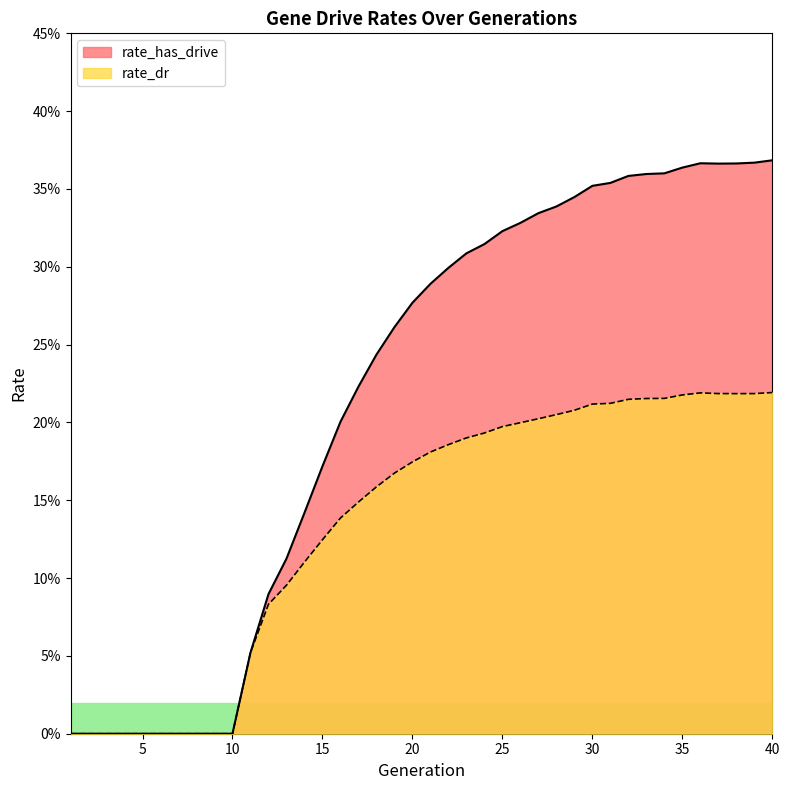

At which category does rate_dr reach its first local valley?

38